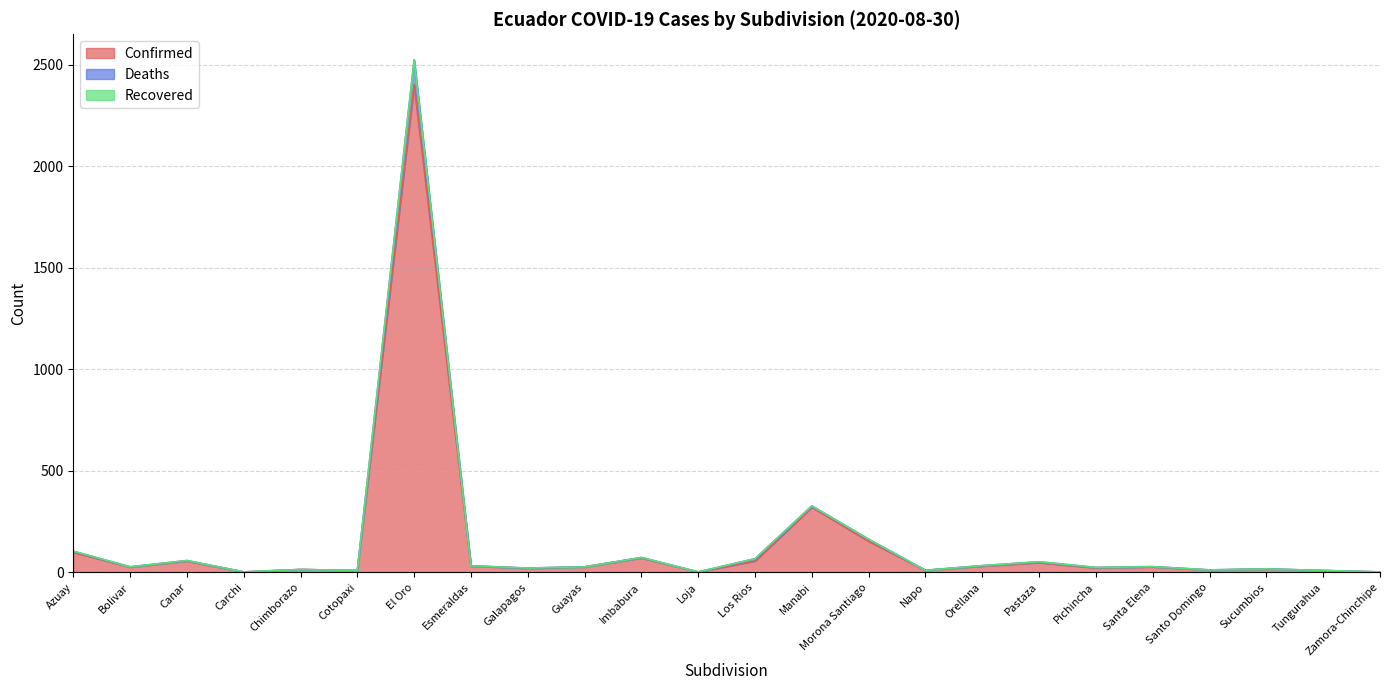

The Deaths series shows 2 at Carchi. True or false?

True